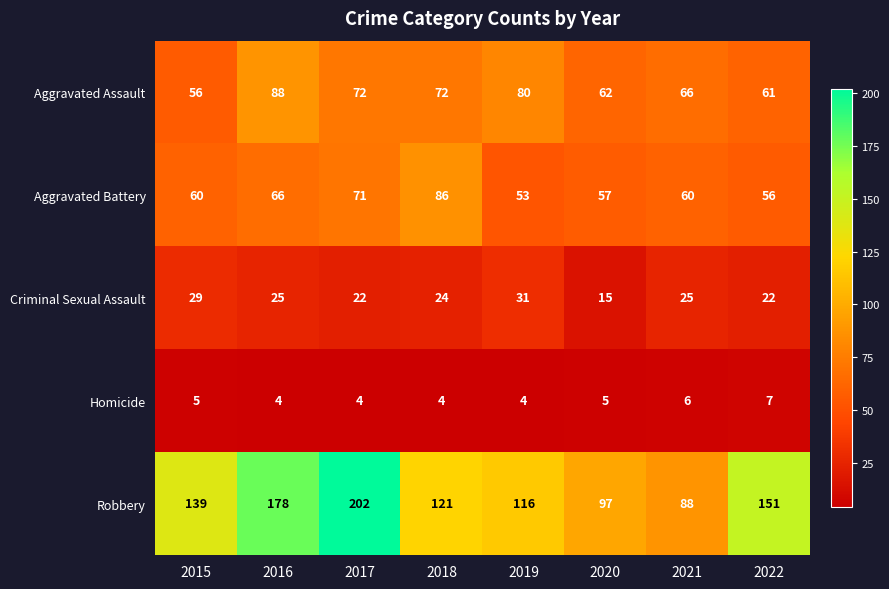

At 2020, list the series in order from largest to smallest.

Robbery, Aggravated Assault, Aggravated Battery, Criminal Sexual Assault, Homicide